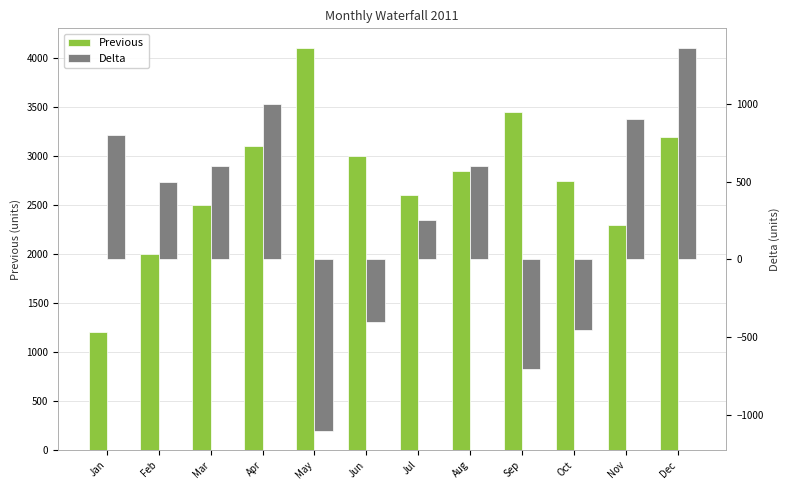

Reading left to right, extract all data points from this chart.

Previous: Jan=1200	Feb=2000	Mar=2500	Apr=3100	May=4100	Jun=3000	Jul=2600	Aug=2850	Sep=3450	Oct=2750	Nov=2300	Dec=3200
Delta: Jan=800	Feb=500	Mar=600	Apr=1000	May=-1100	Jun=-400	Jul=250	Aug=600	Sep=-700	Oct=-450	Nov=900	Dec=1360